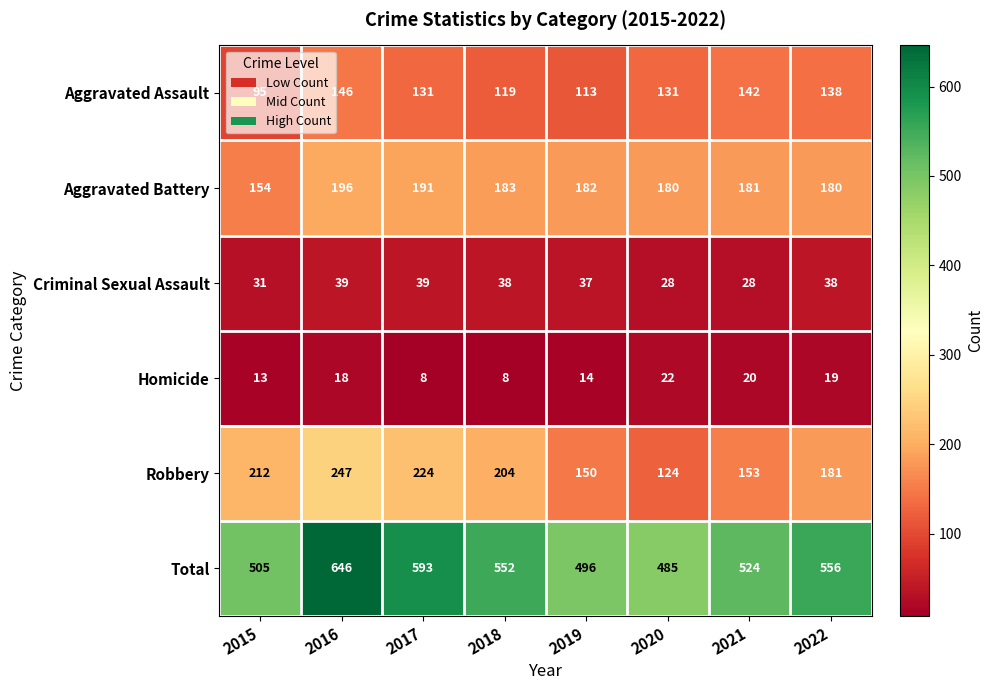

Which label corresponds to the largest value in the chart?

2016